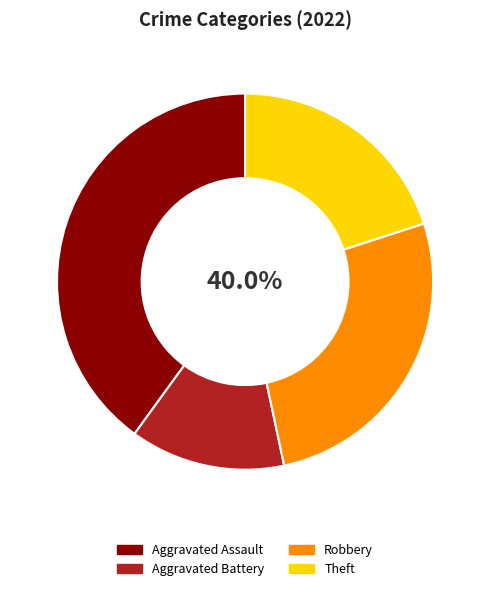

Is it true that Criminal Sexual Assault is 0% of the pie?

True